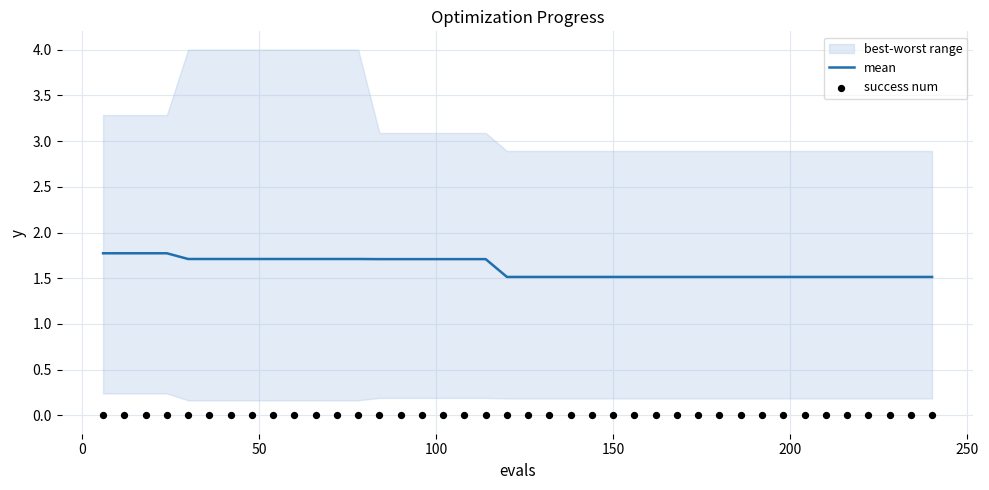

Which series has the largest total across all categories?

mean